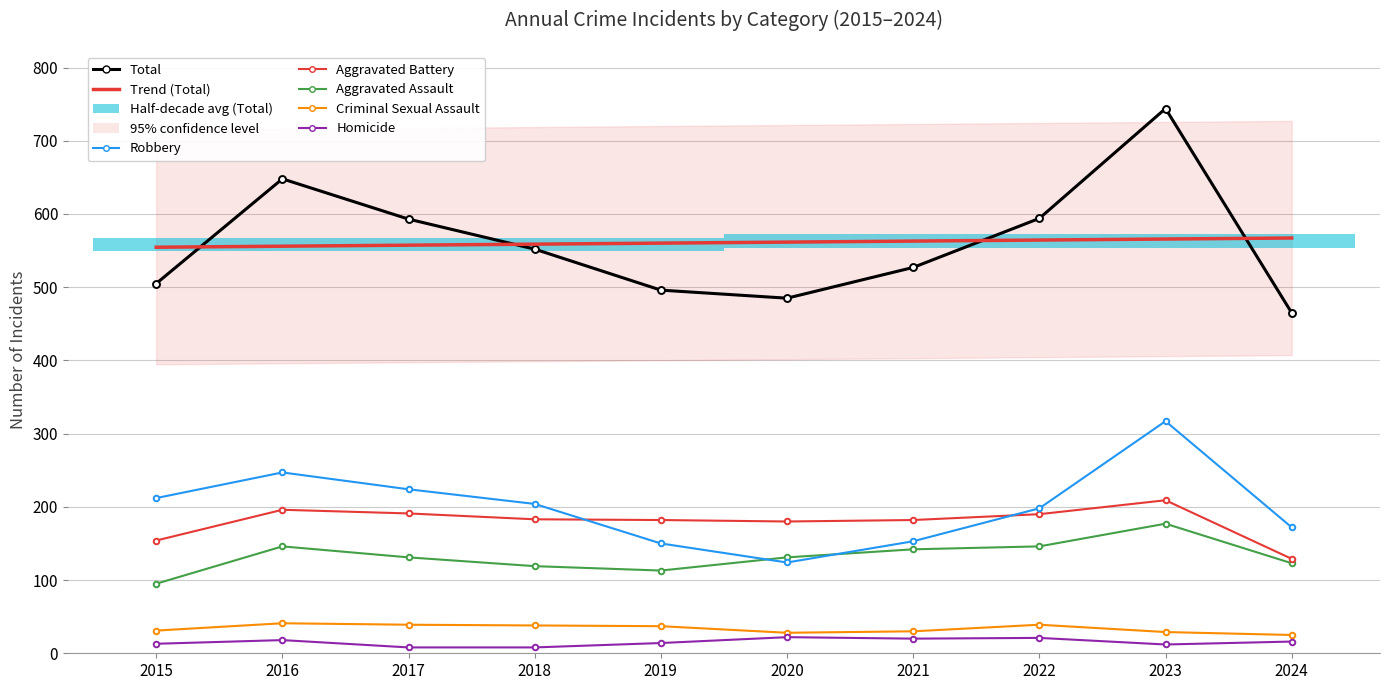

How many data points in Criminal Sexual Assault are less than 37?

5